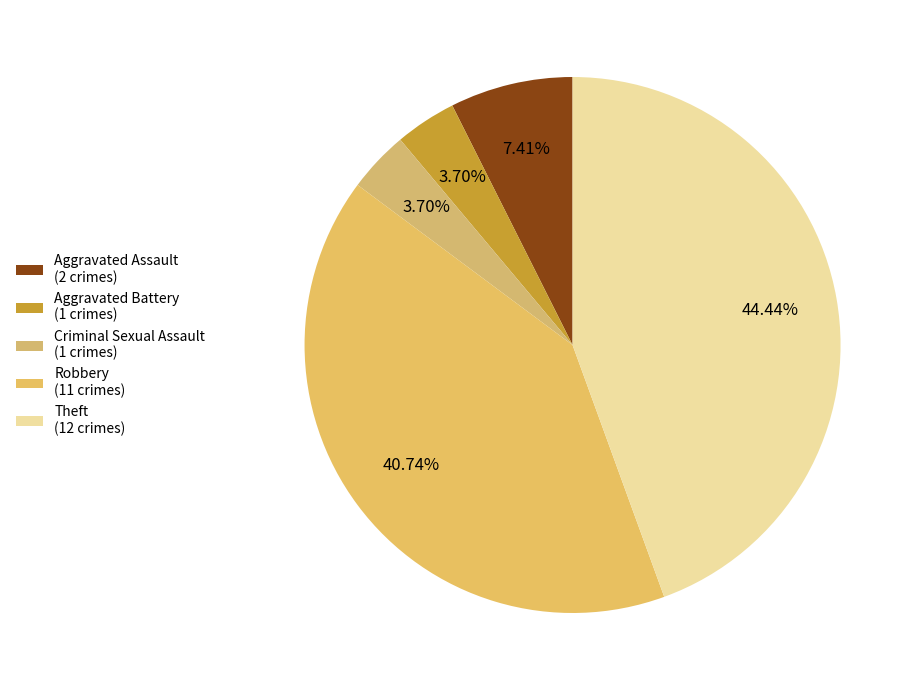

How many segments does this pie chart have?

5